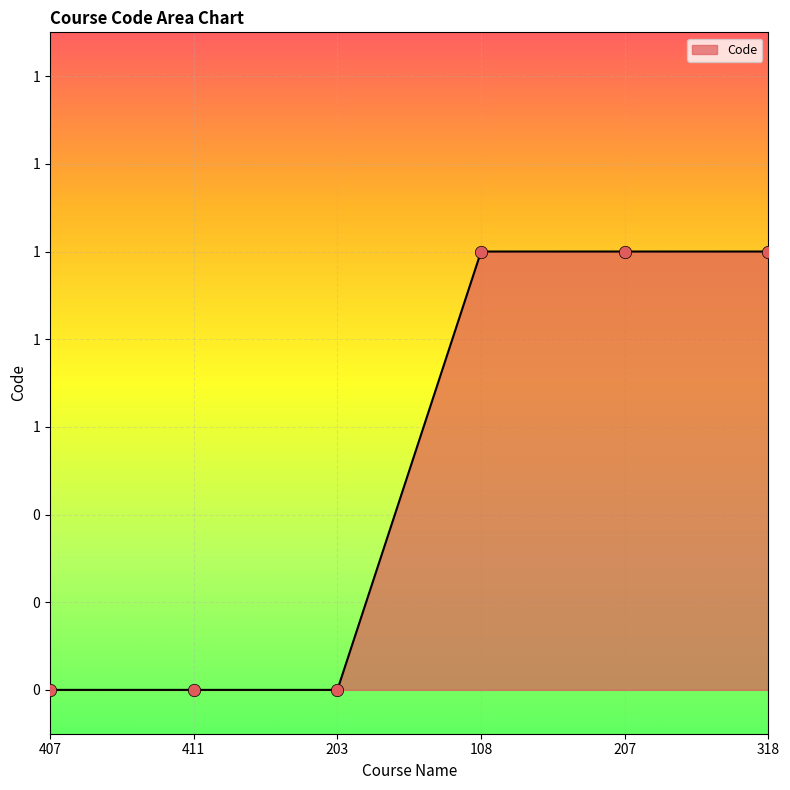

Between 207 and 407, which is larger?

207